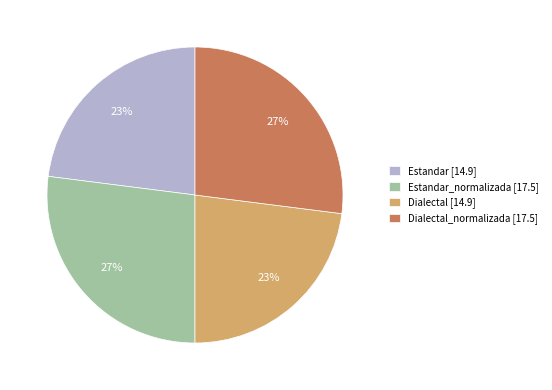

Count the number of slices in the pie.

4